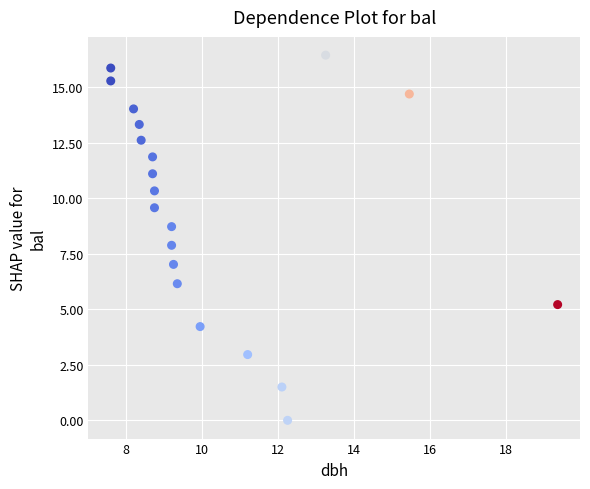

What is the range of Y values (max minus min)?

16.4